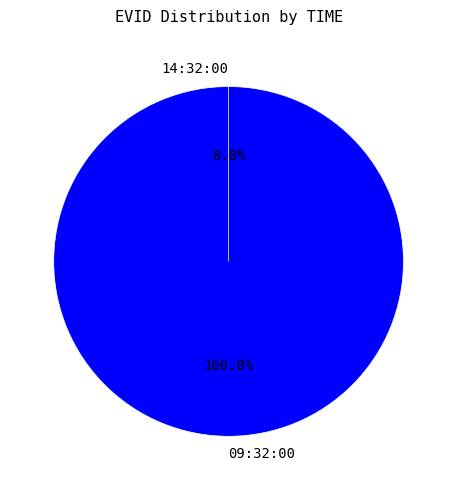

To the nearest percent, what is the combined percentage of 14:32:00 and 09:32:00?

100%